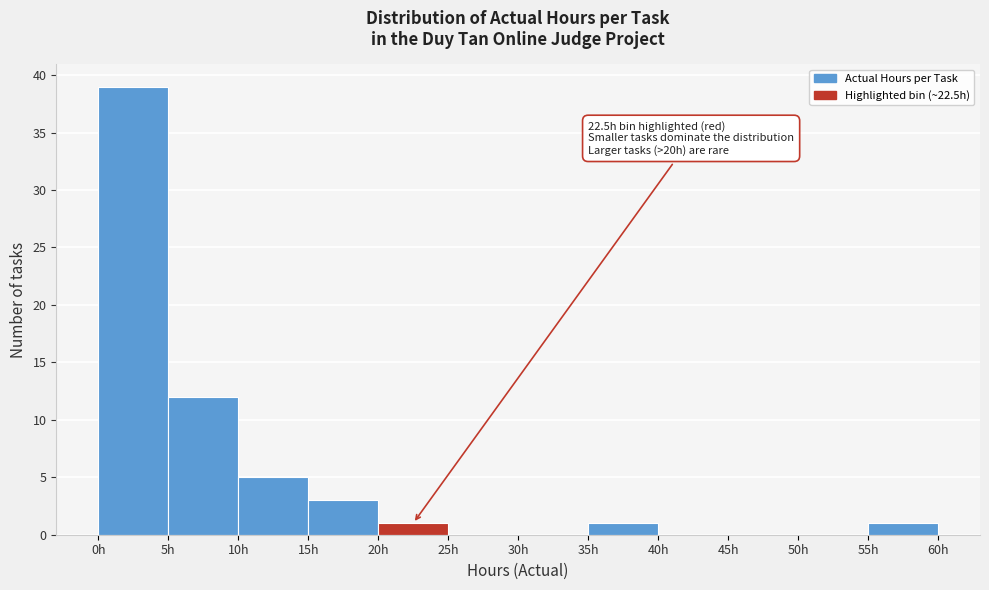

Which range on the x-axis has the tallest bar?

0 to 5